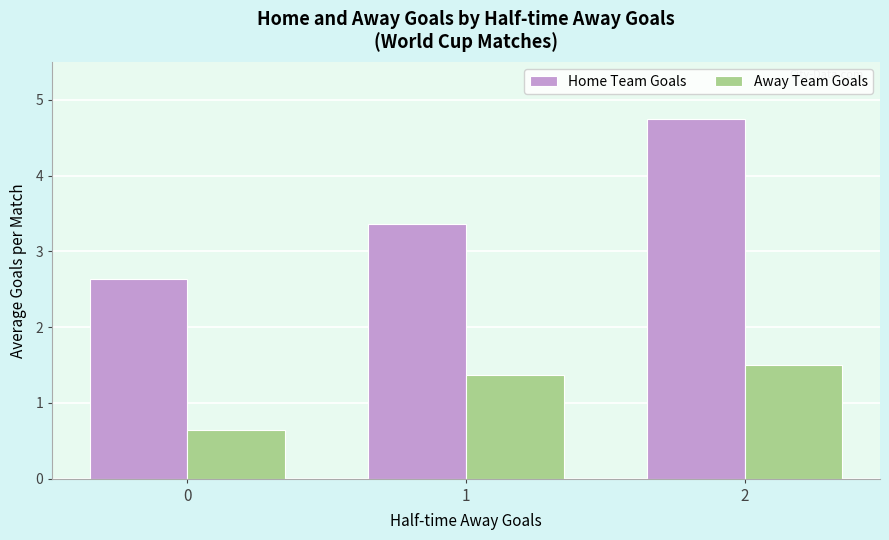

At how many categories does at least one series exceed 2?

3